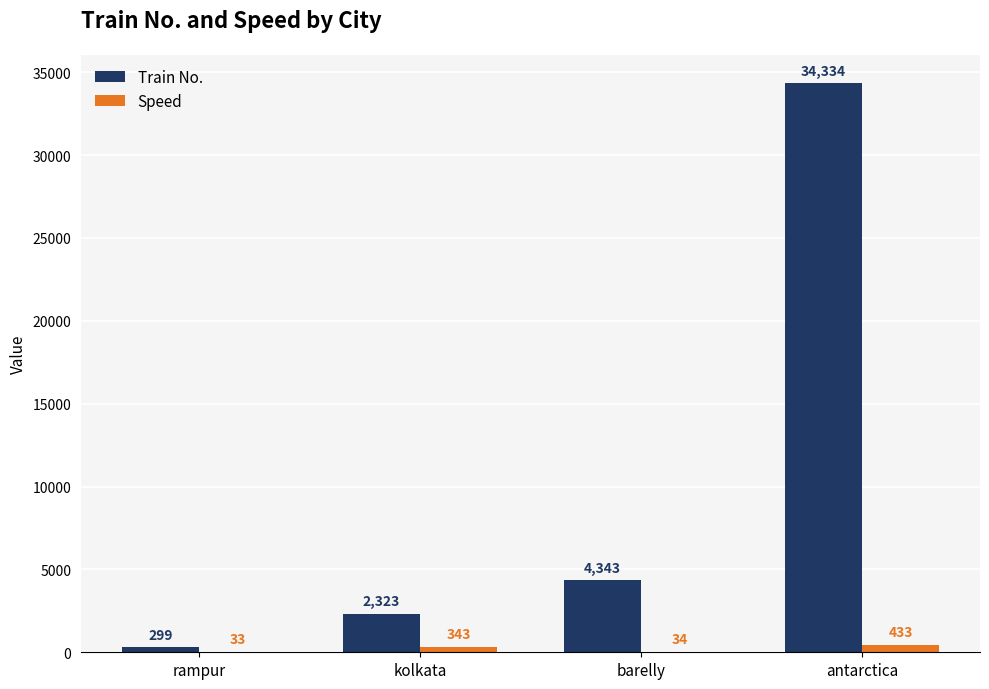

Which series has the largest total across all categories?

Train No.